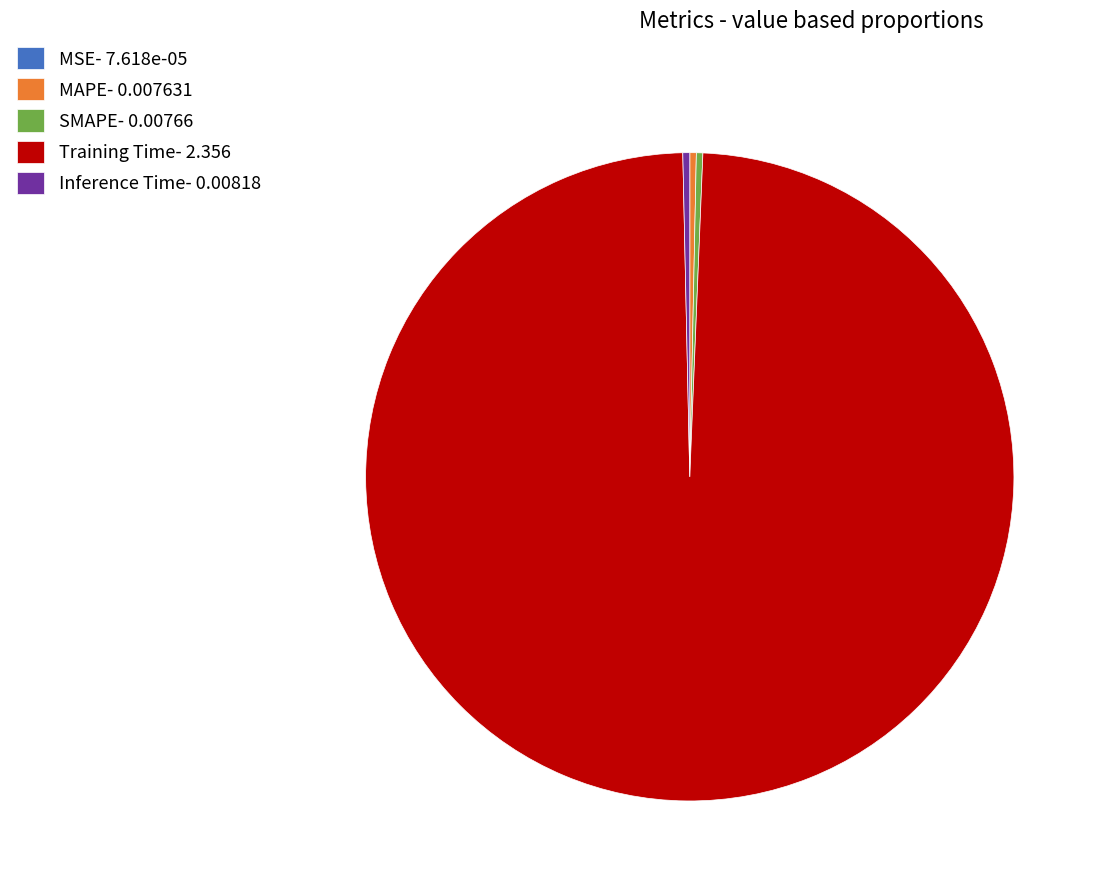

Do Training Time- 2.356 and Inference Time- 0.00818 together represent more than half of the pie?

Yes